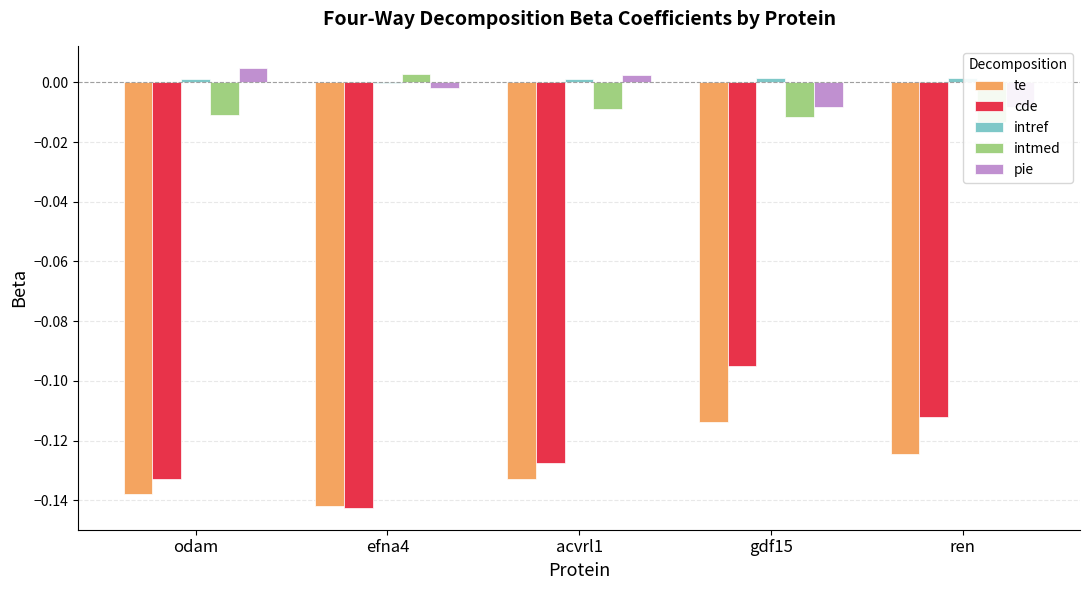

At odam, list the series in order from largest to smallest.

pie, intref, intmed, cde, te